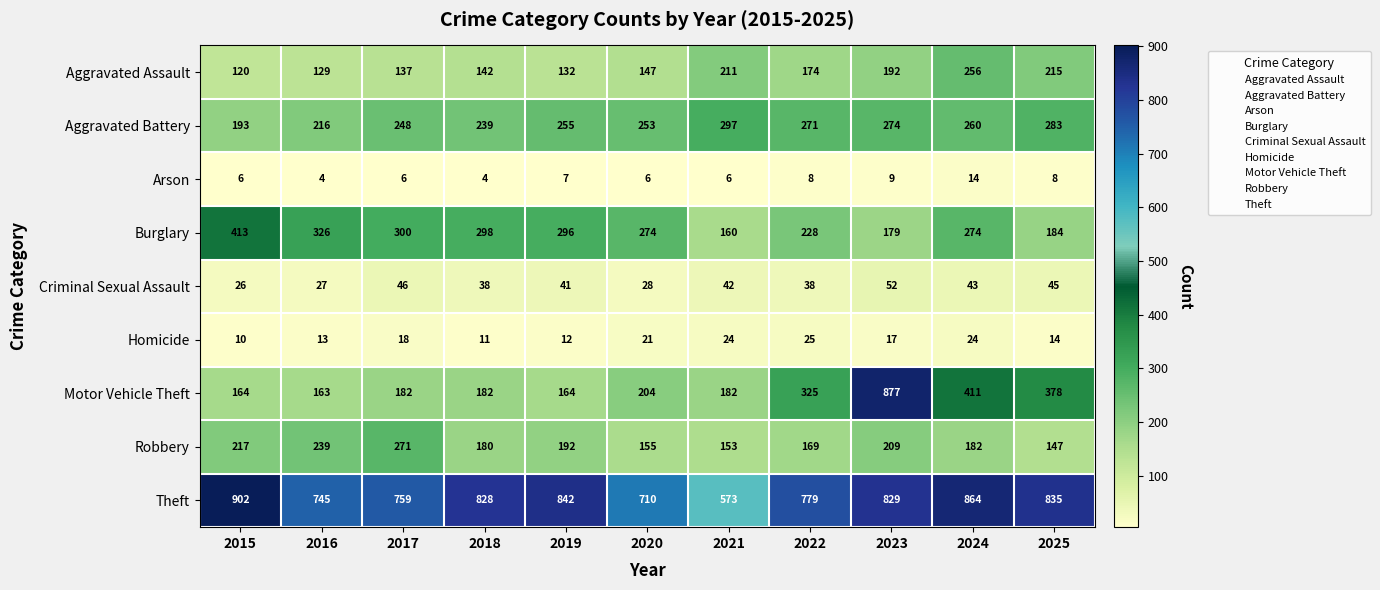

Where does the Homicide series first go above 17?

2017